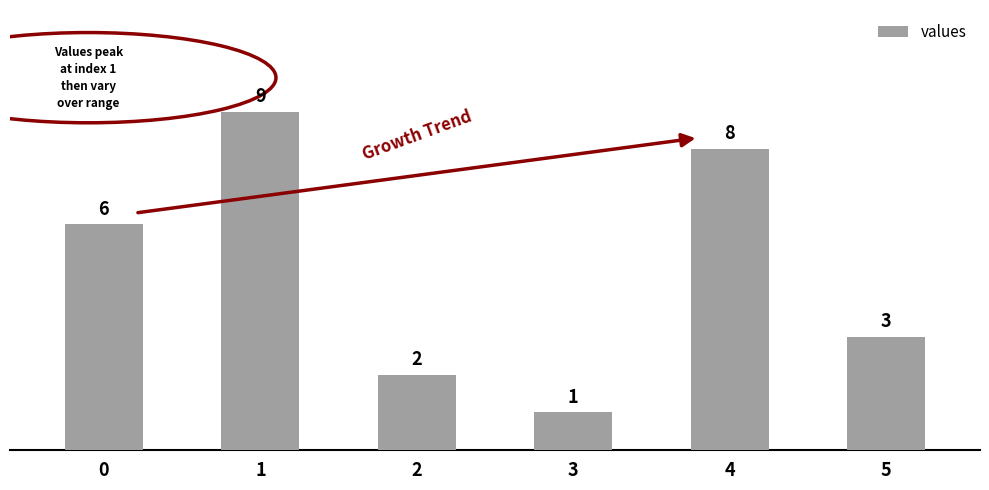

Between 3 and 4, which is larger?

4